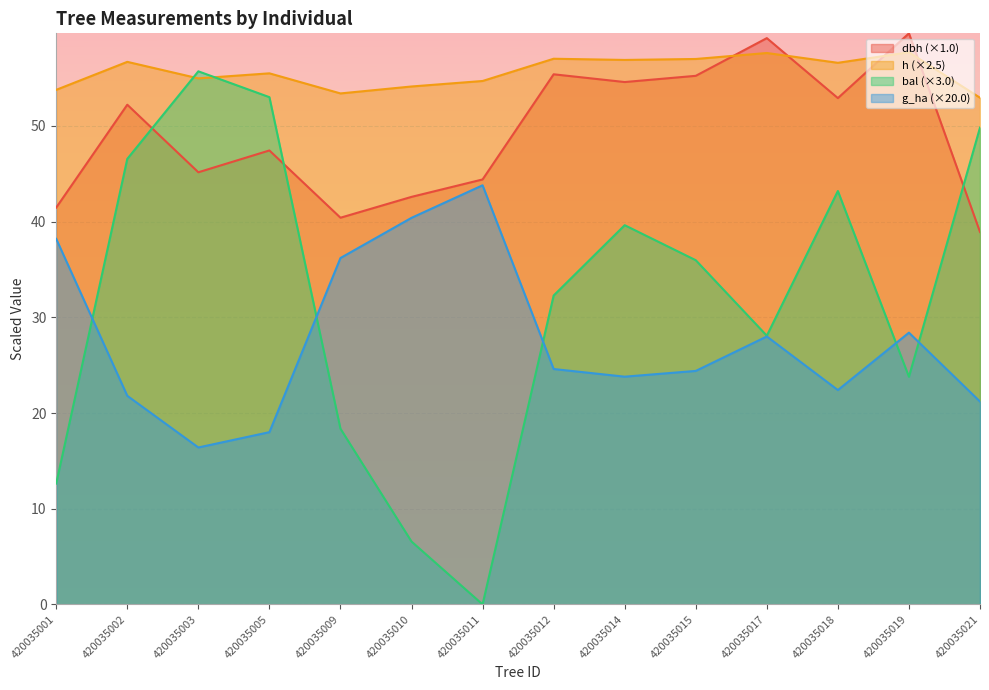

The value of bal at 420035005 is 53.0. True or false?

True